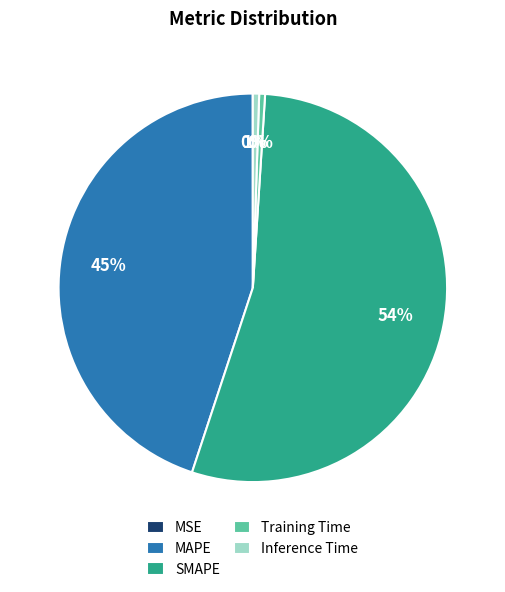

Is it true that Inference Time is 14% of the pie?

False